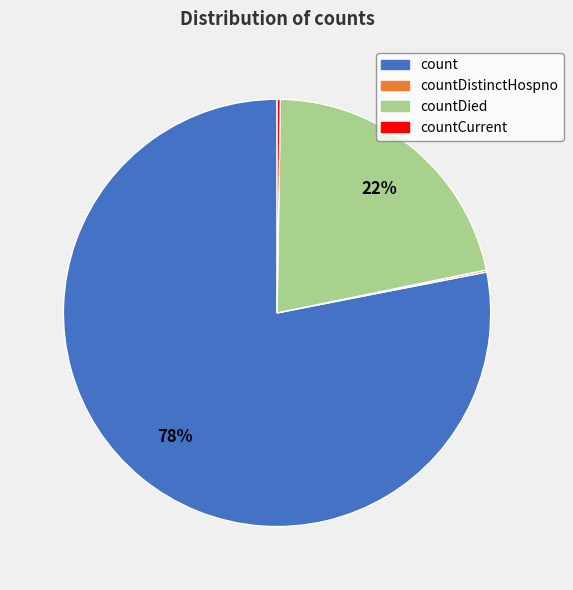

What is the largest slice in the pie chart?

count